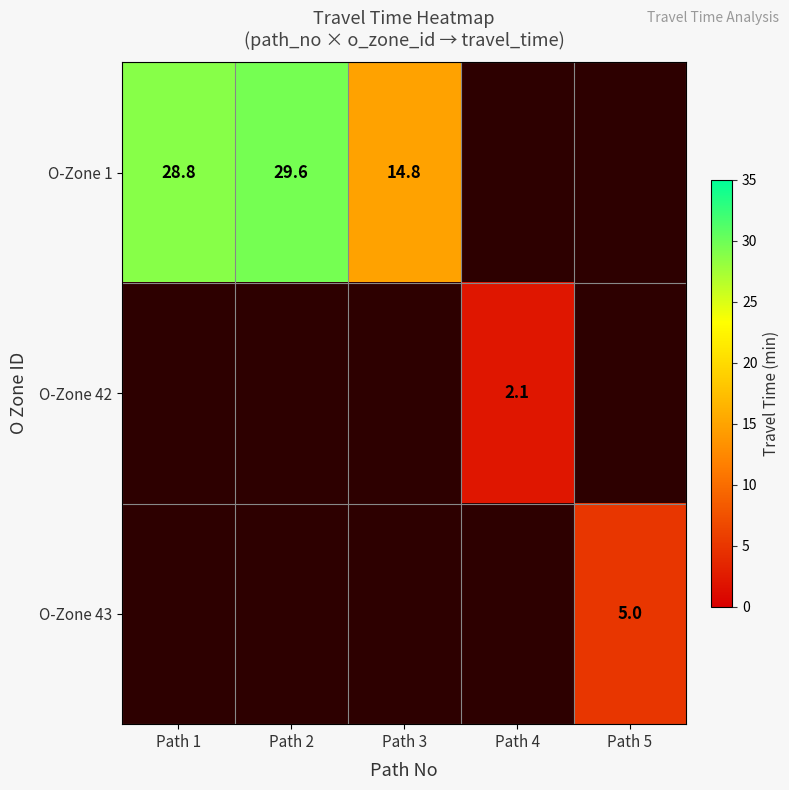

Is the value of O-Zone 42 at Path 4 greater than the value of O-Zone 43 at Path 5?

No